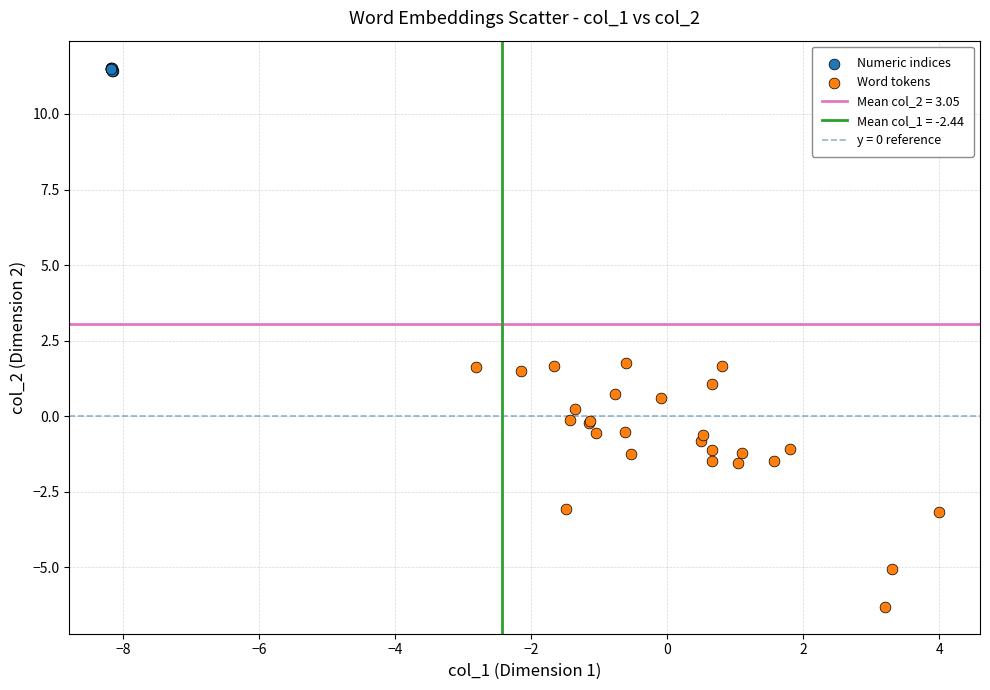

Which series contains the lowest Y value?

Word tokens